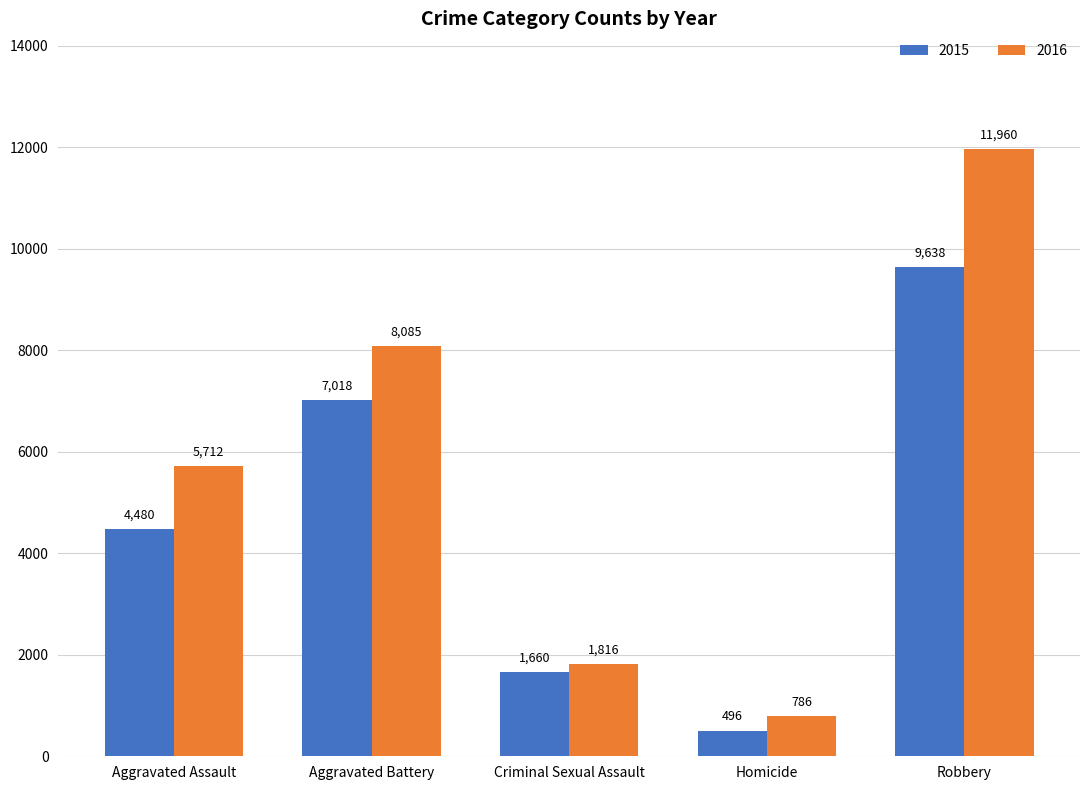

What is the total value across all series at Robbery?

21598